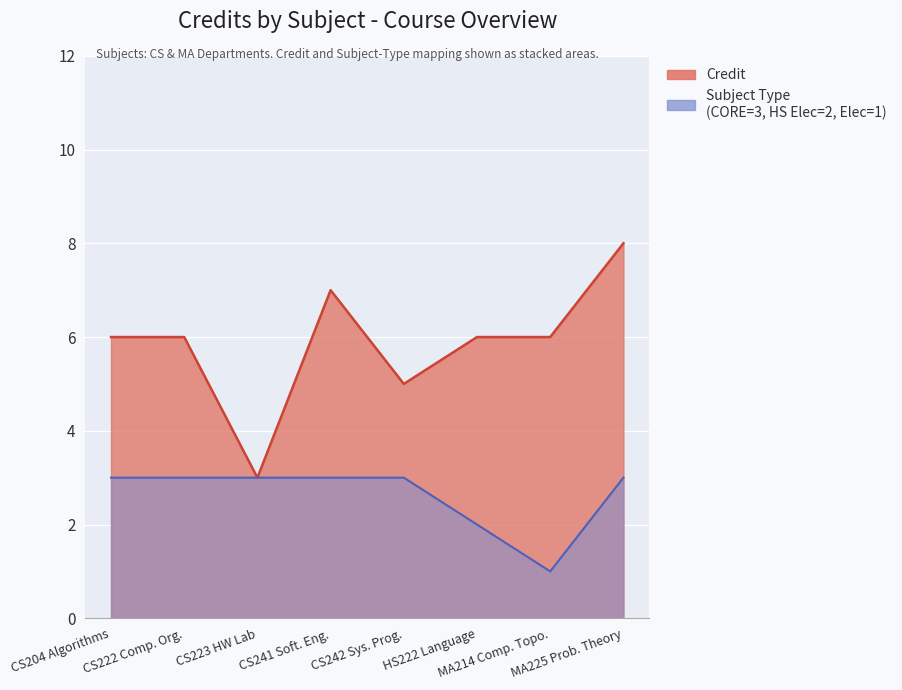

In Credit, how many points are lower than both neighbors (excluding endpoints)?

2